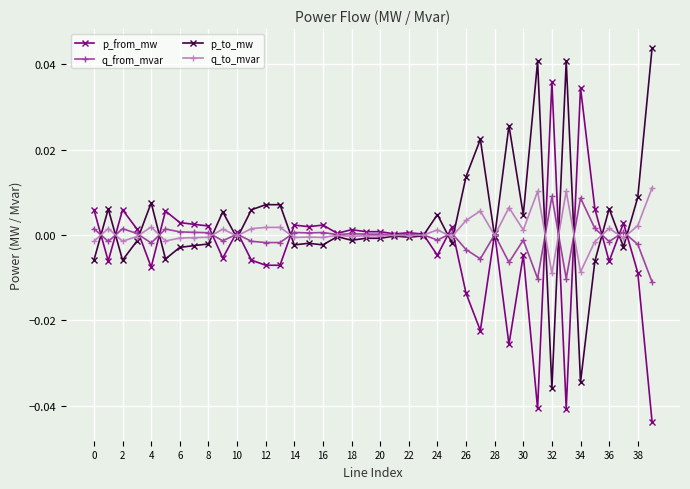

List the series in order of their peak value, highest first.

p_to_mw, p_from_mw, q_to_mvar, q_from_mvar